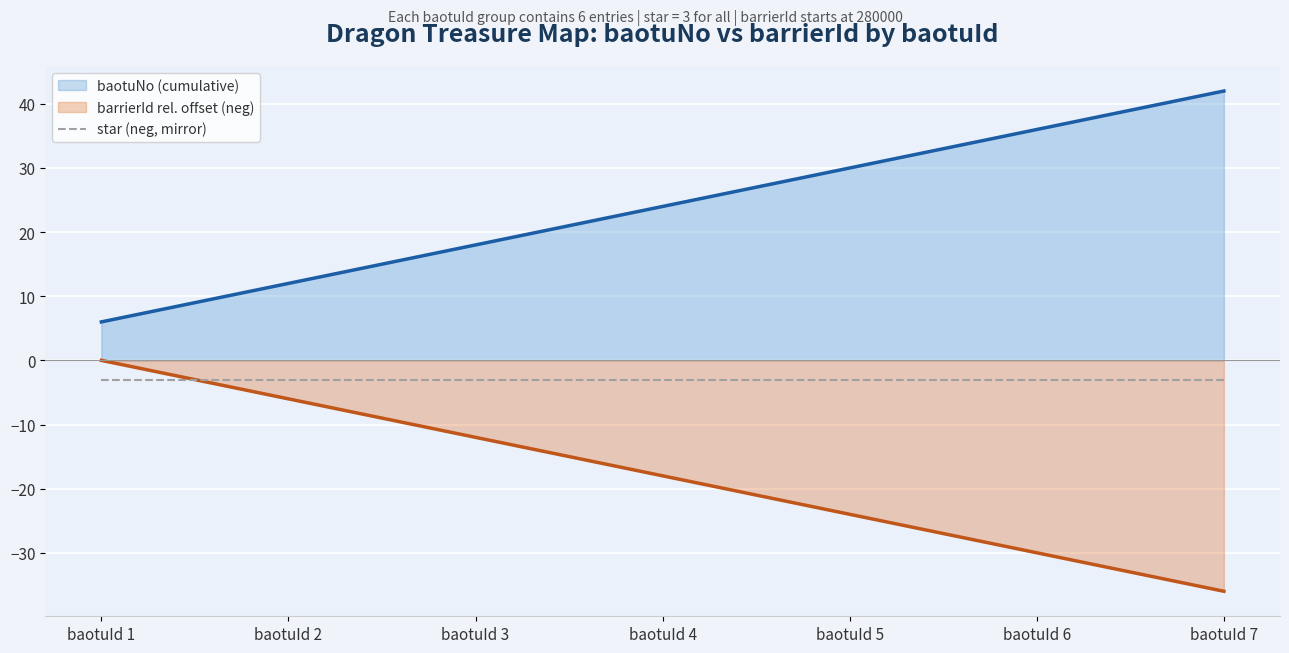

What value does the baotuNo (cumulative) series have at baotuId 5?

30